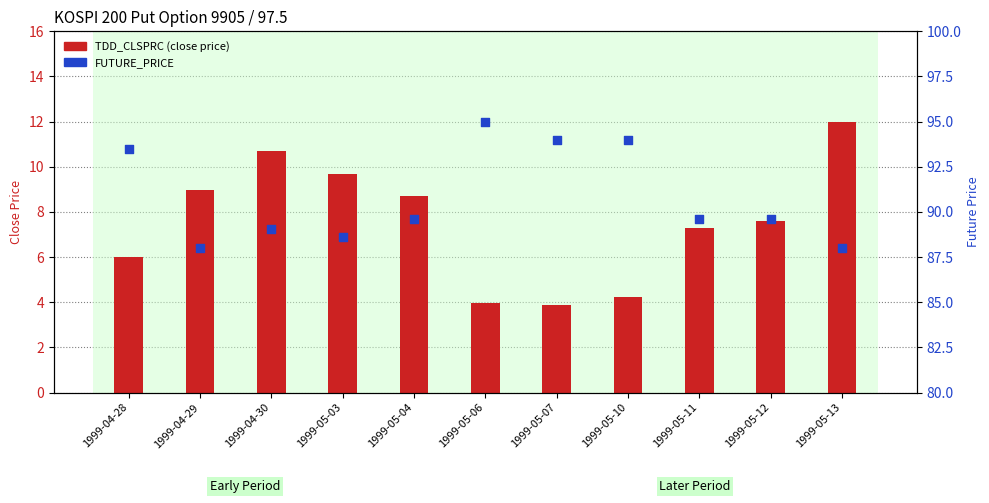

Which series has the largest Y range (max minus min)?

TDD_CLSPRC (close price)